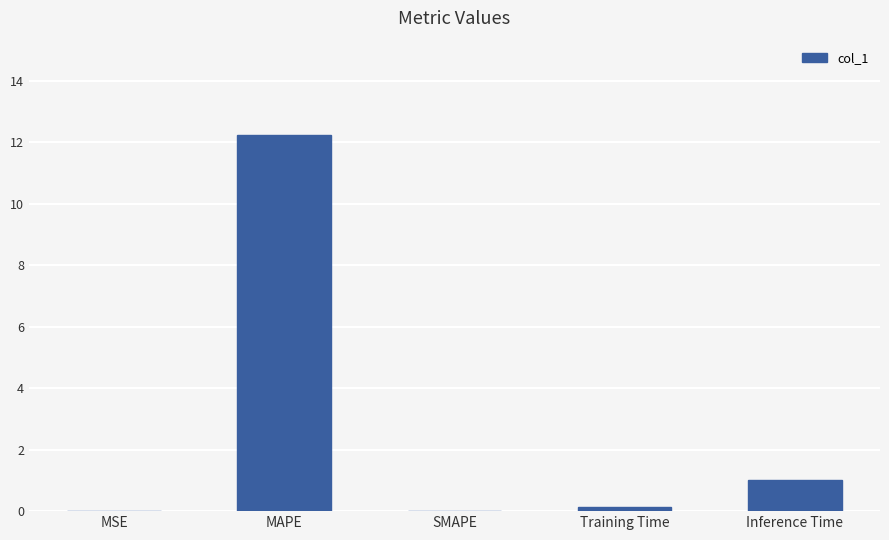

Which label corresponds to the largest value in the chart?

MAPE